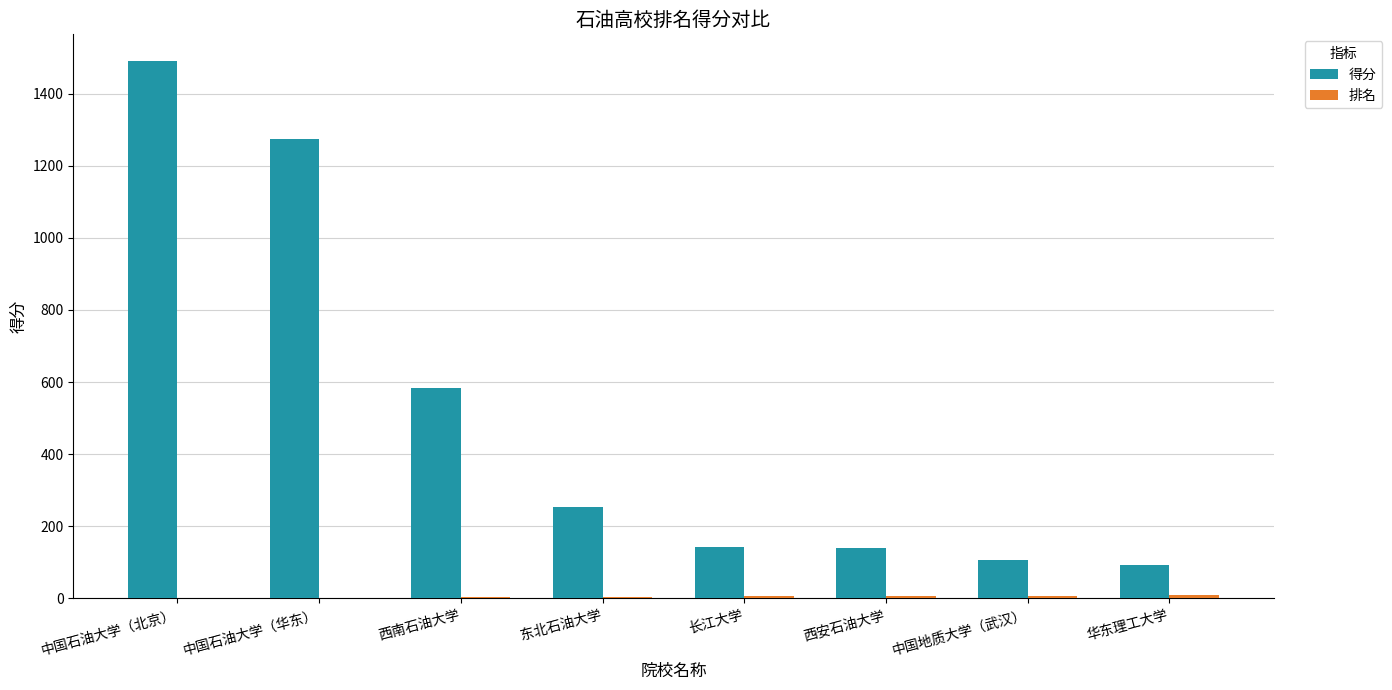

What is the sum of all 得分 values?

4080